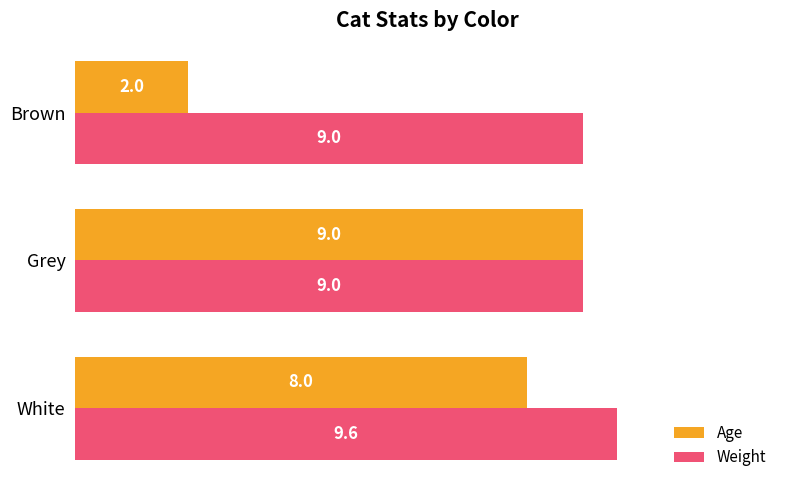

What is the greatest value displayed?

9.6